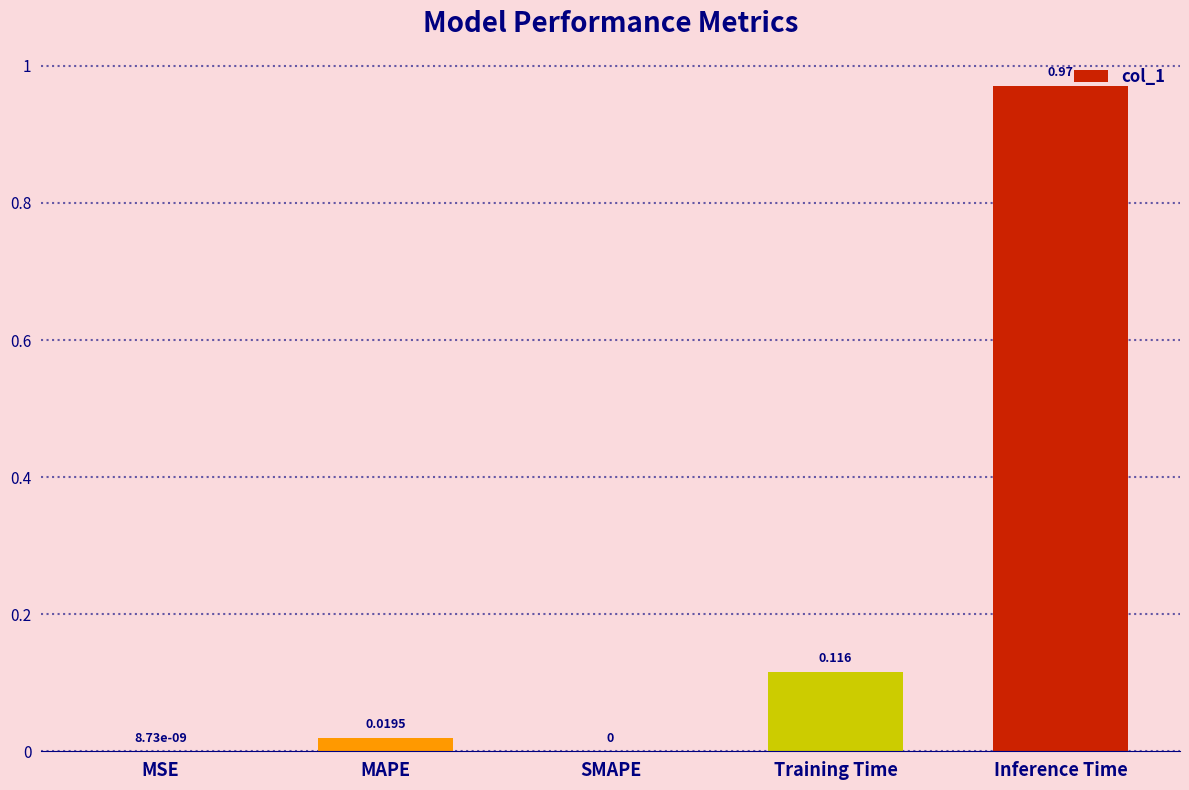

Which category has the highest value across all series?

Inference Time